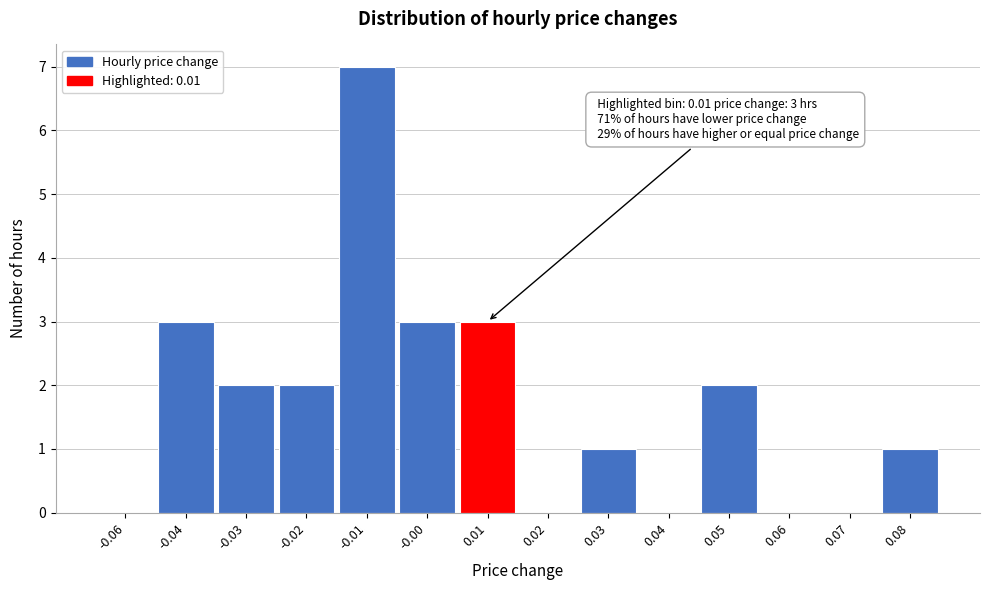

Reading left to right, what are all the values shown in this chart?

-0.06=0	-0.04=3	-0.03=2	-0.02=2	-0.01=7	-0.00=3	0.01=3	0.02=0	0.03=1	0.04=0	0.05=2	0.06=0	0.07=0	0.08=1